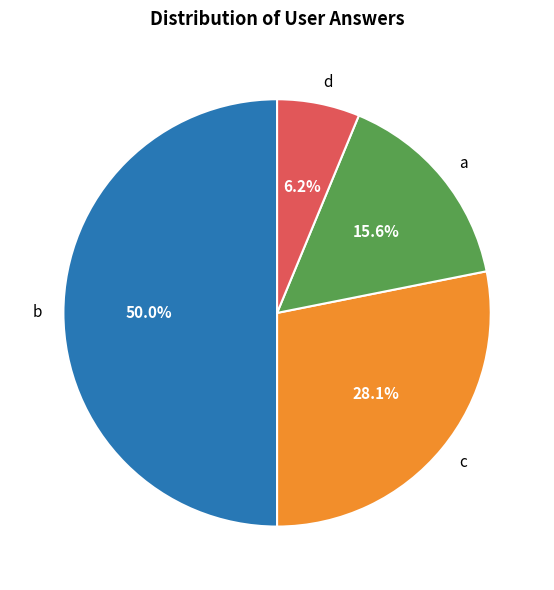

To the nearest percent, what is the difference between the largest and smallest slice percentages?

44%